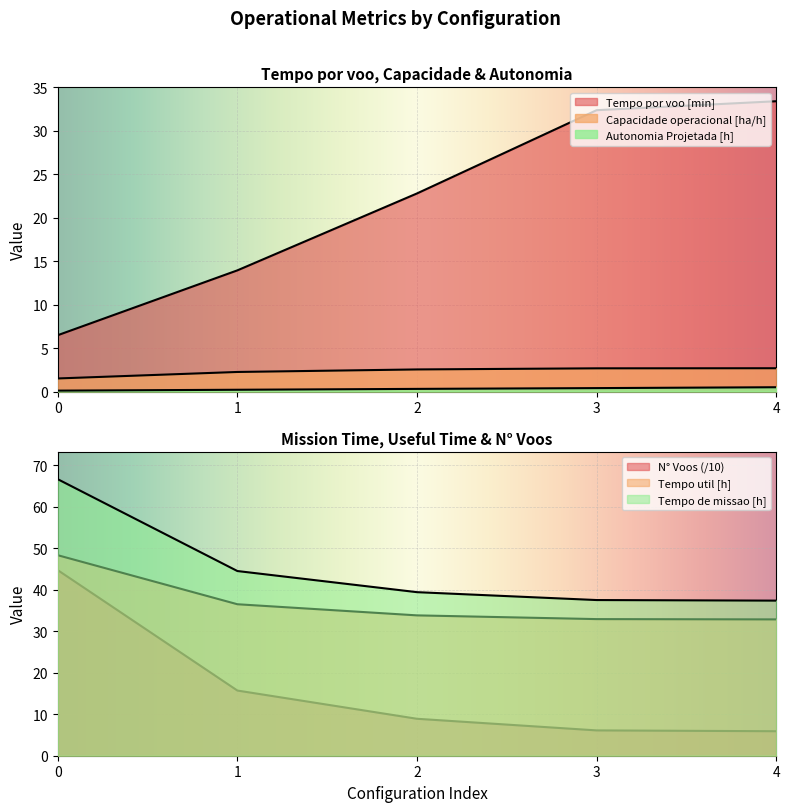

What is the maximum value for Tempo util [h]?

48.3